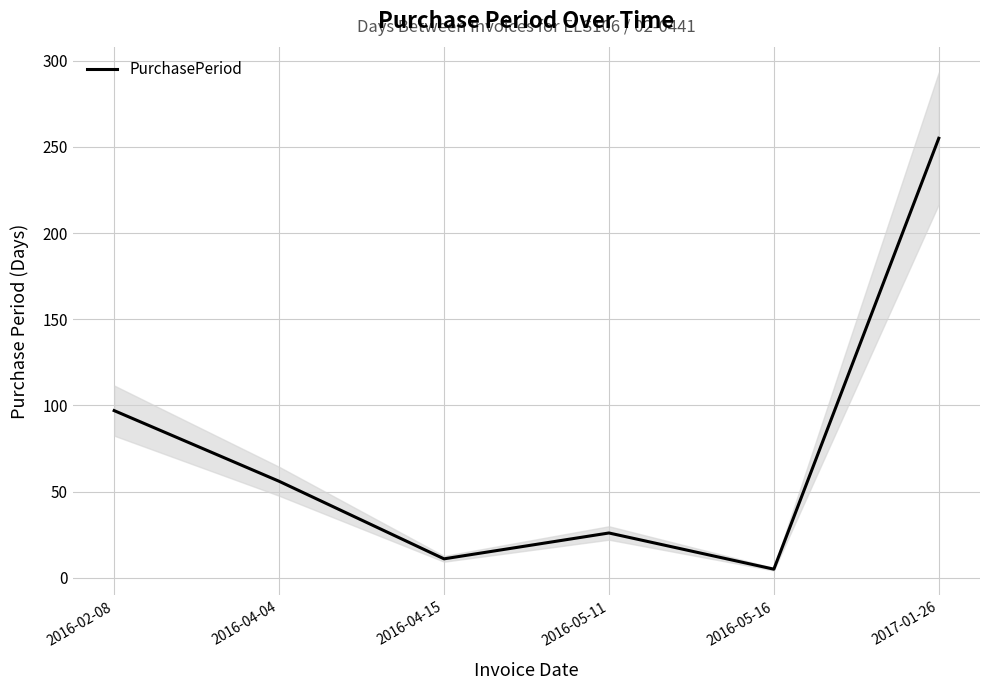

The value at 2017-01-26 is 119. True or false?

False